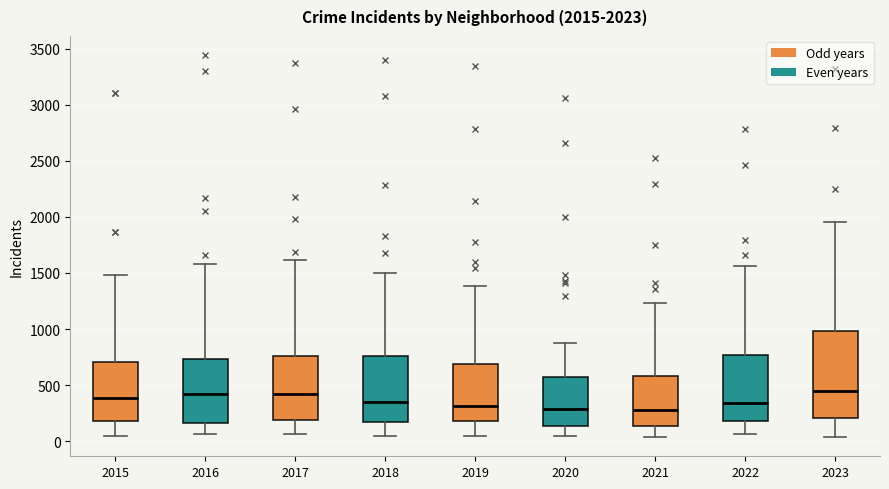

Which box is the tallest, from its lower edge to its upper edge?

2023